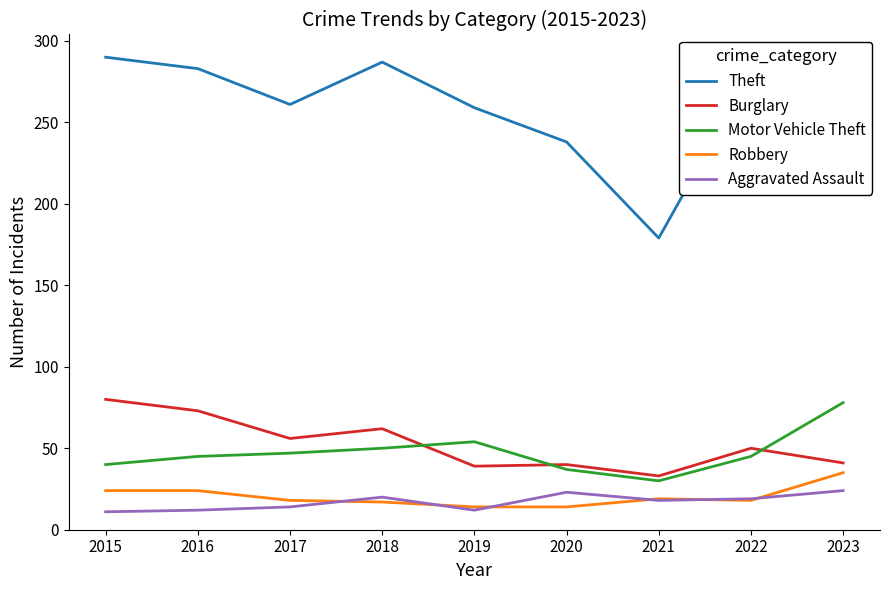

The value of Motor Vehicle Theft at 2021 is 30. True or false?

True